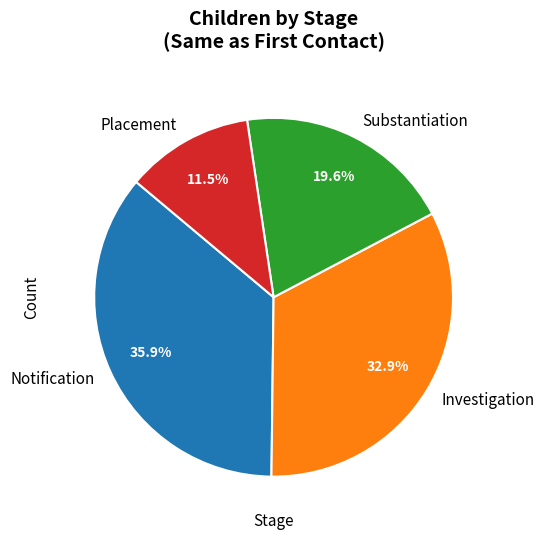

Is it true that Substantiation is 20% of the pie?

True